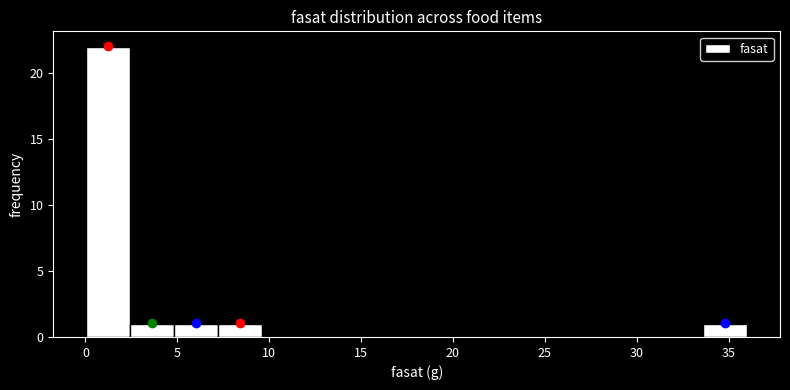

Reading left to right, transcribe this chart: for each bar, give the range it covers on the x-axis and its height. Neither the bar edges nor the heights are printed on the chart, so give them approximately, as read against the axes.

0.0 to 2.5: 22
2.5 to 5.0: 1
5.0 to 7.0: 1
7.0 to 9.5: 1
9.5 to 12.0: 0
12.0 to 14.5: 0
14.5 to 17.0: 0
17.0 to 19.0: 0
19.0 to 21.5: 0
21.5 to 24.0: 0
24.0 to 26.5: 0
26.5 to 29.0: 0
29.0 to 31.0: 0
31.0 to 33.5: 0
33.5 to 36.0: 1